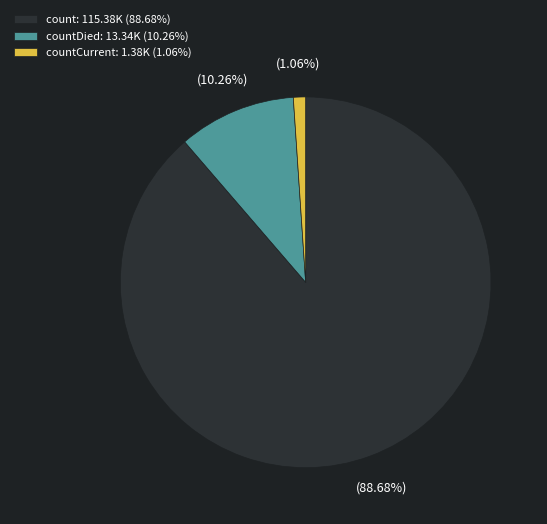

Which slice represents more than half of the pie?

count: 115.38K (88.68%)